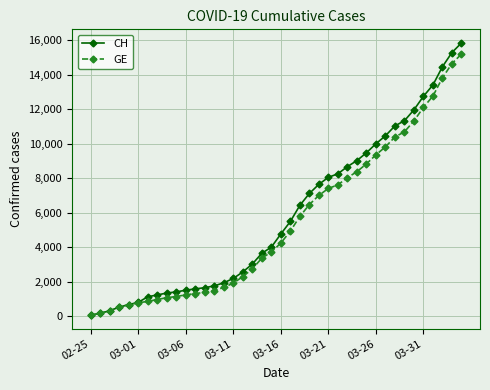

What is the maximum value for GE?

15208